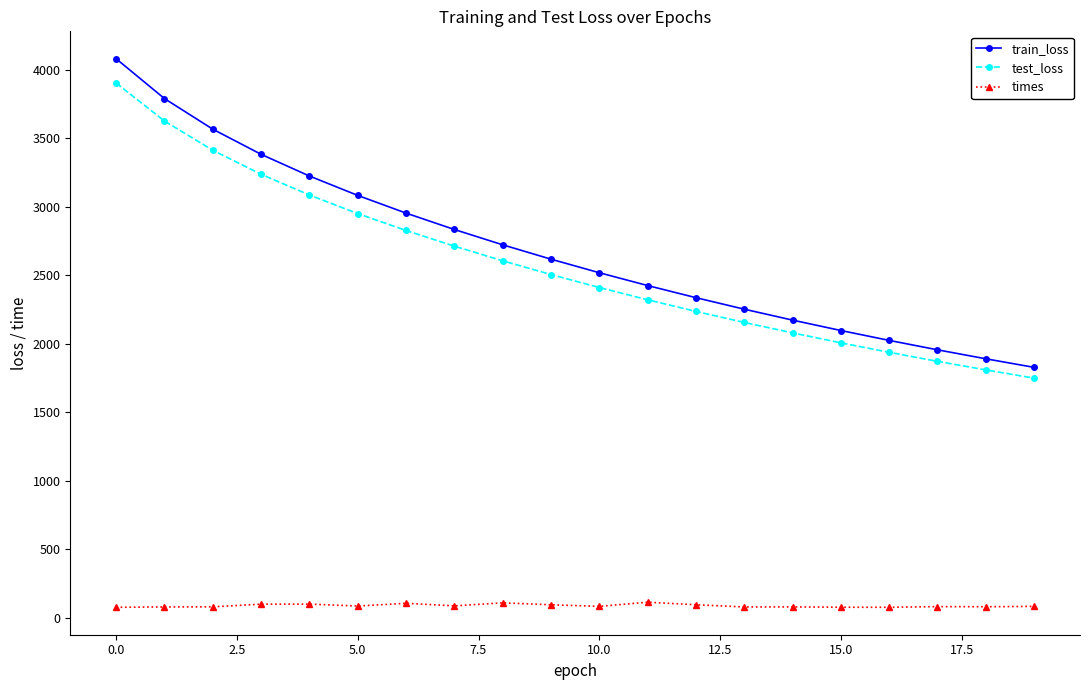

Which series has the largest total across all categories?

train_loss